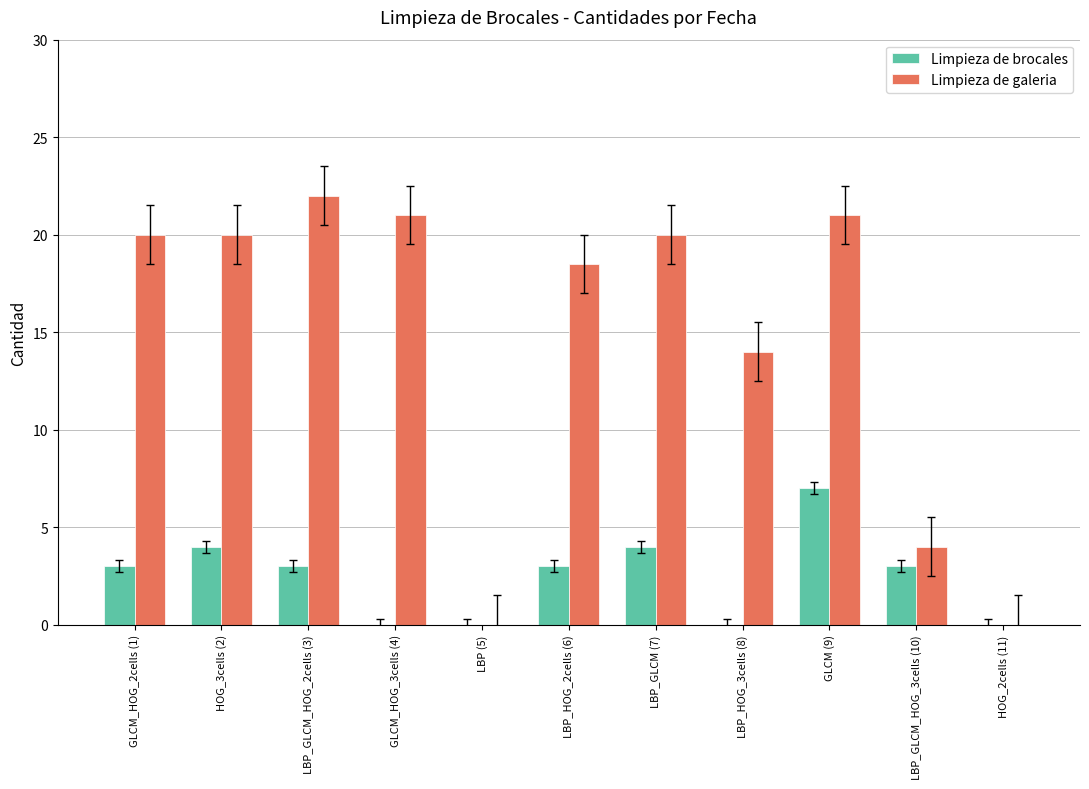

The Limpieza de galeria series shows 1.1 at LBP_GLCM_HOG_3cells (10). True or false?

False